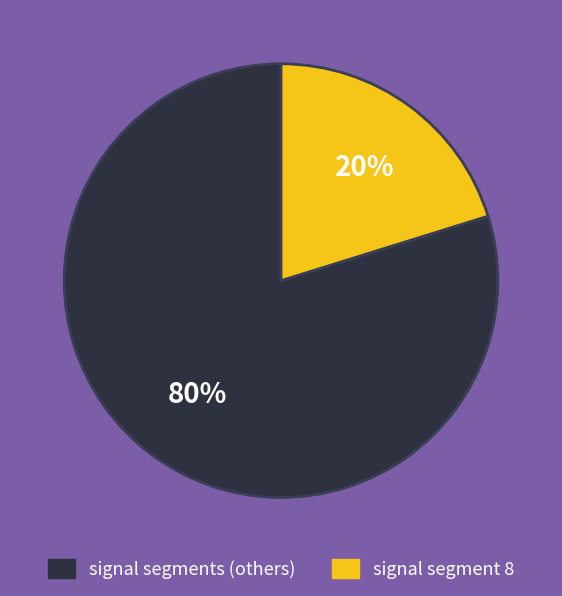

Does any single category account for the majority?

Yes